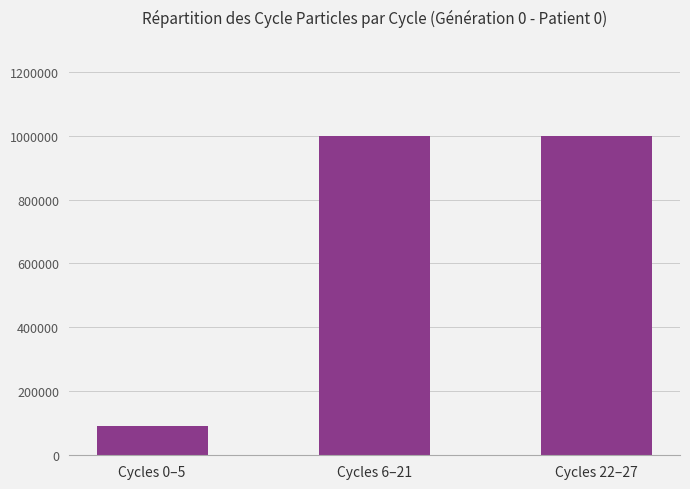

What is the average value?

697537